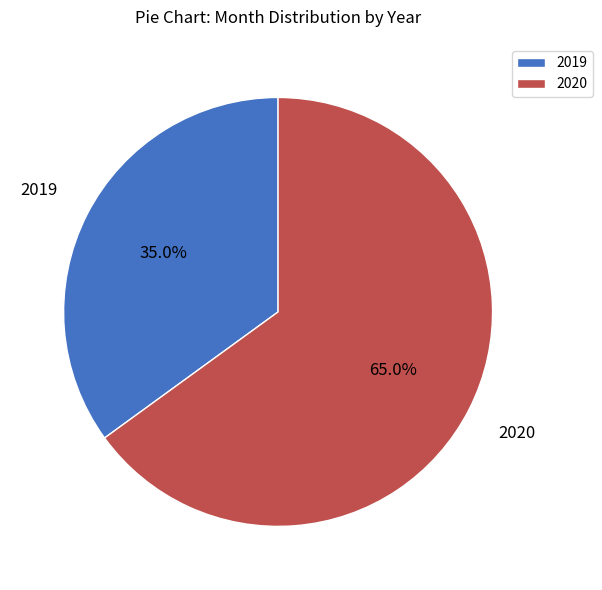

Which slice represents more than half of the pie?

2020